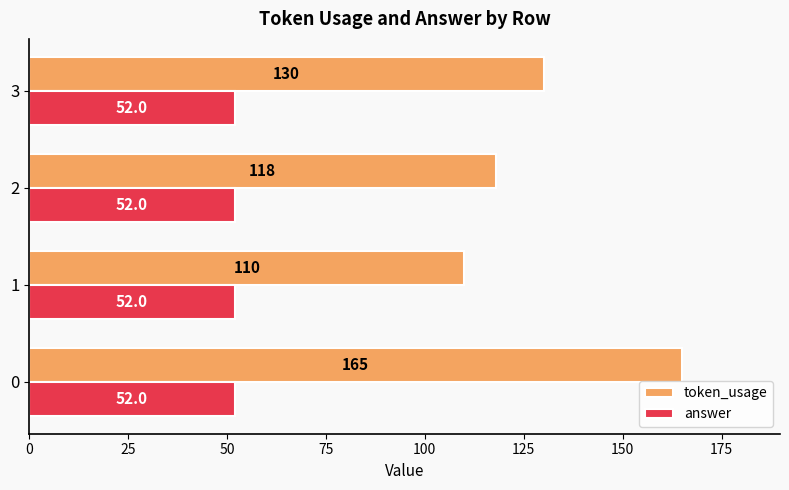

List the series in order of their peak value, highest first.

token_usage, answer